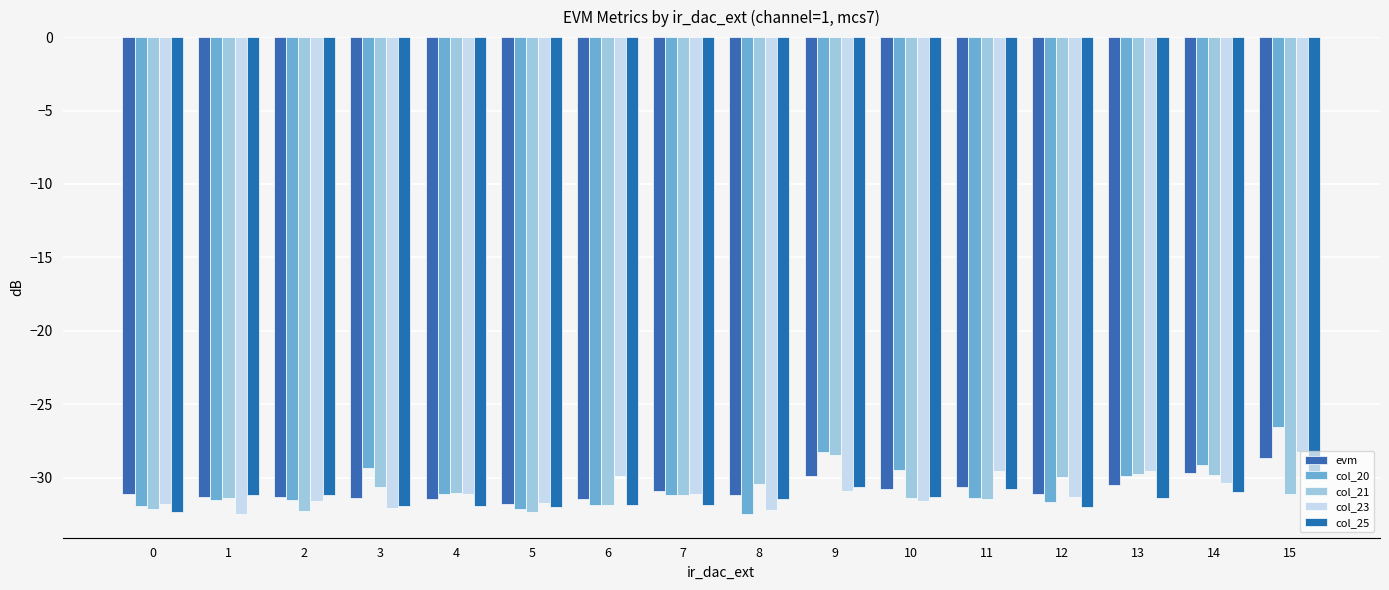

What is the minimum value shown in the chart?

-32.5